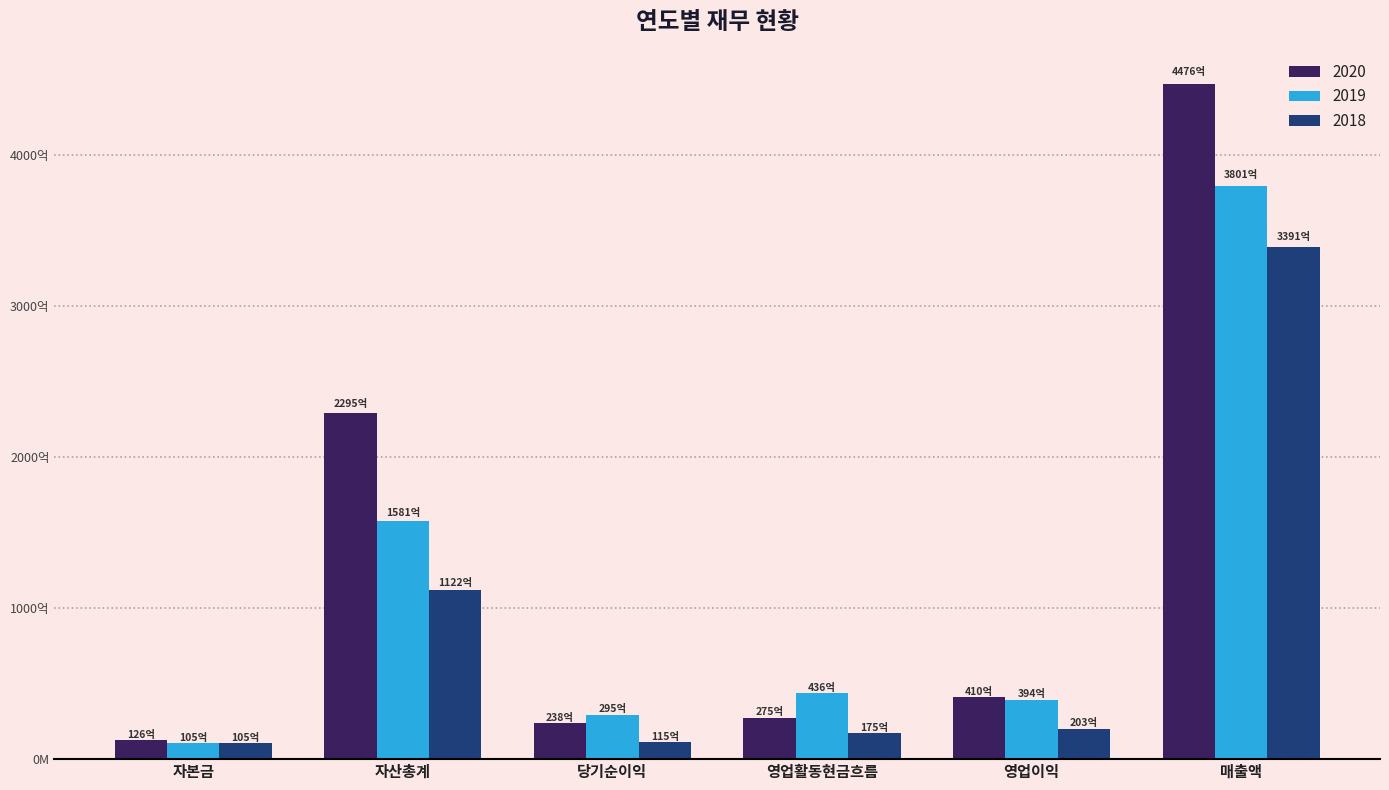

The value of 2019 at 당기순이익 is 47799554441. True or false?

False